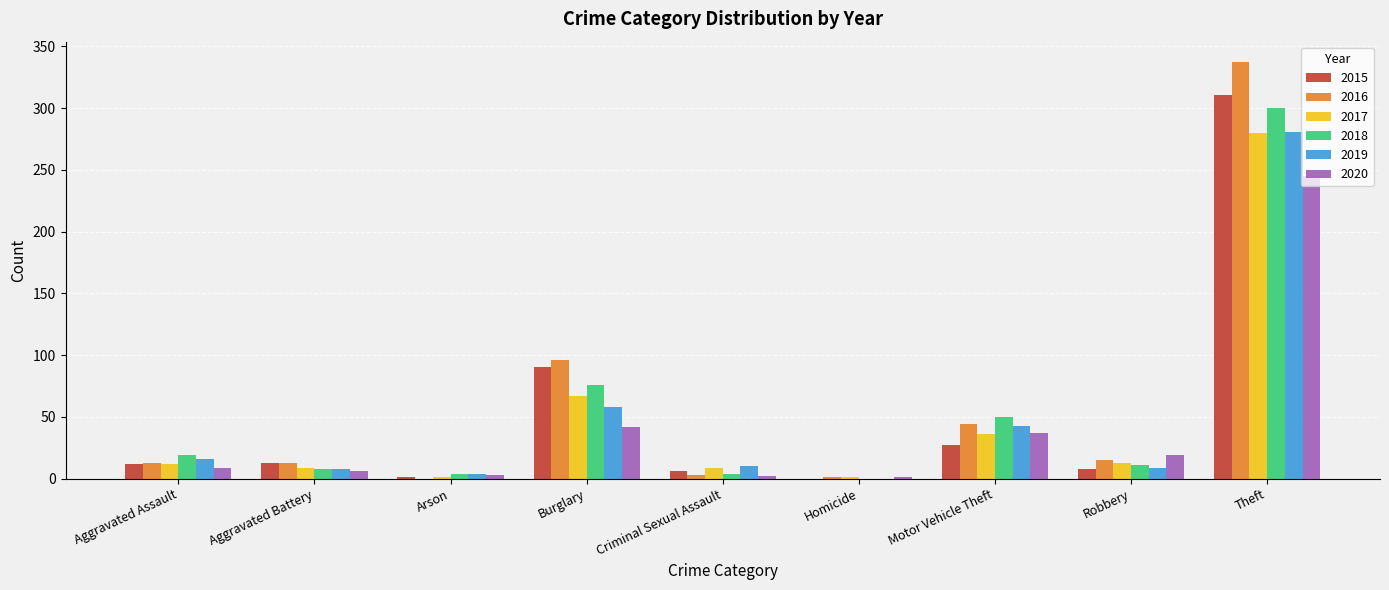

At which category is the sum across all series the highest?

Theft